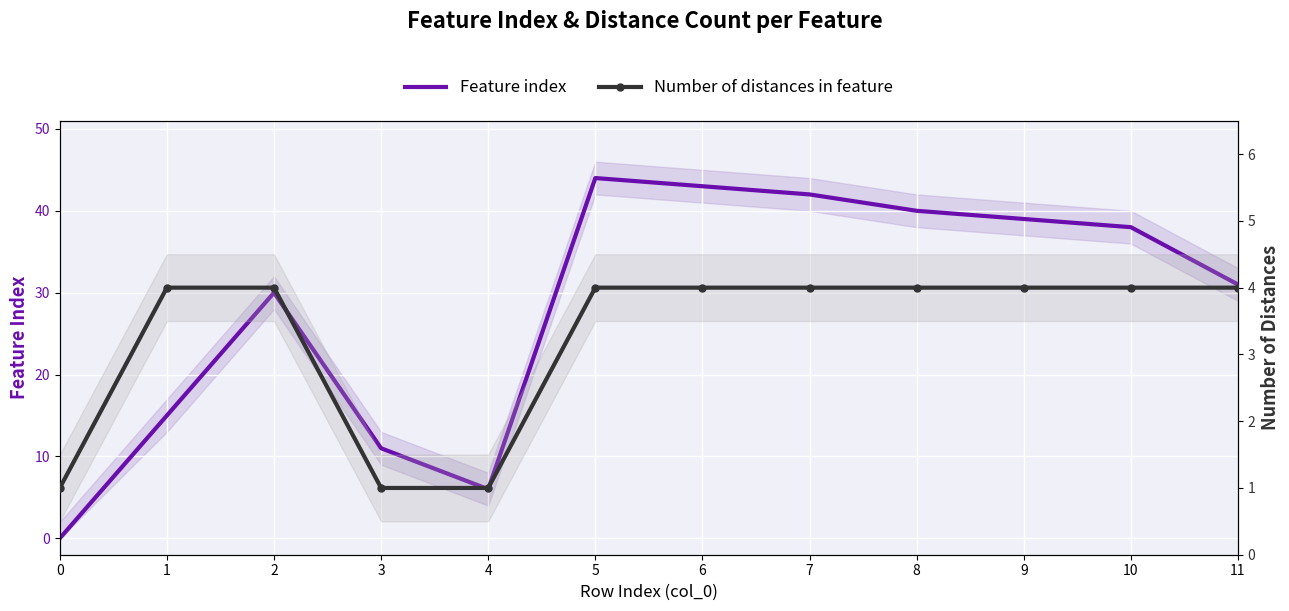

Where do Feature index and Number of distances in feature first cross each other?

0 and 1